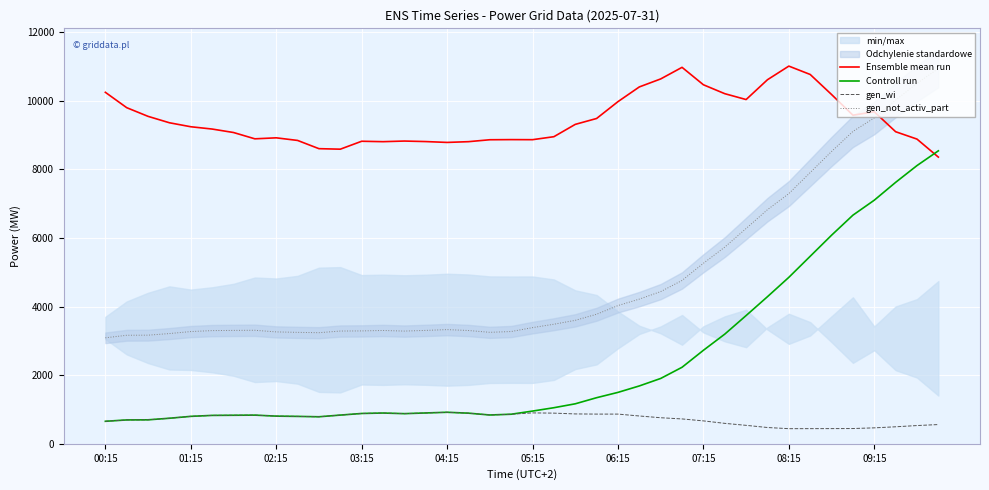

True or false: Ensemble mean run and gen_wi intersect in this chart.

False